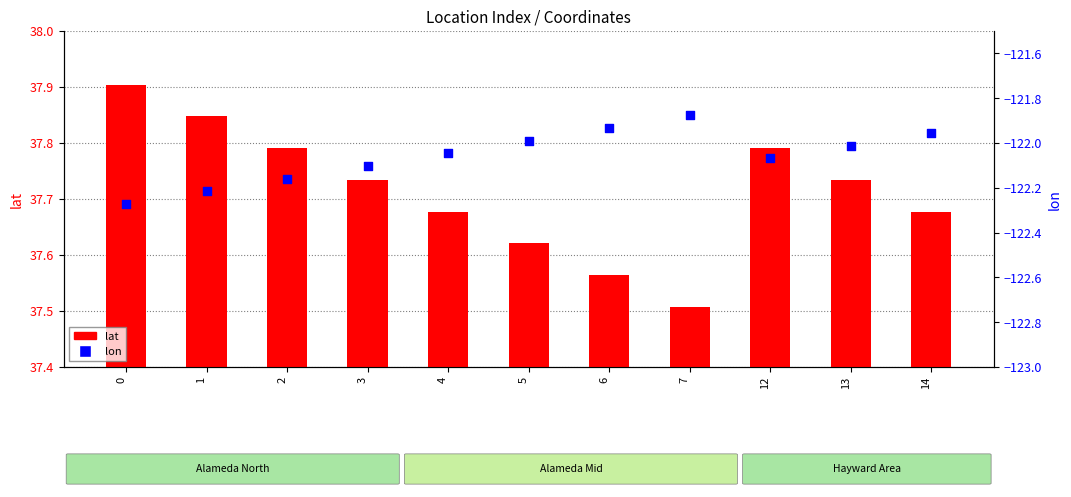

What are all the series names shown in the legend?

lat, lon